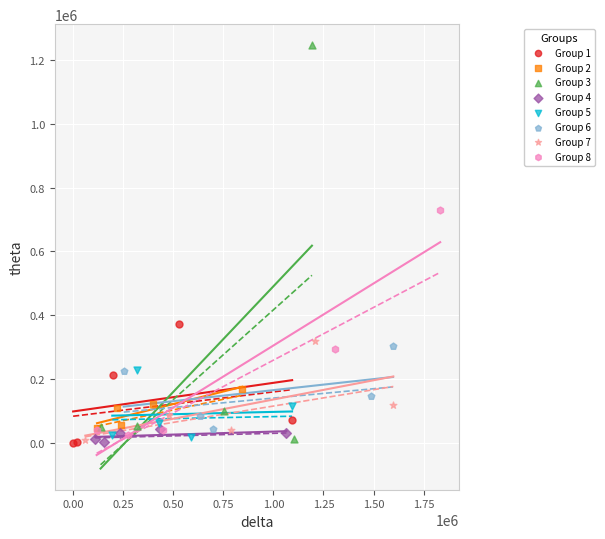

Which series reaches the maximum Y coordinate?

Group 3